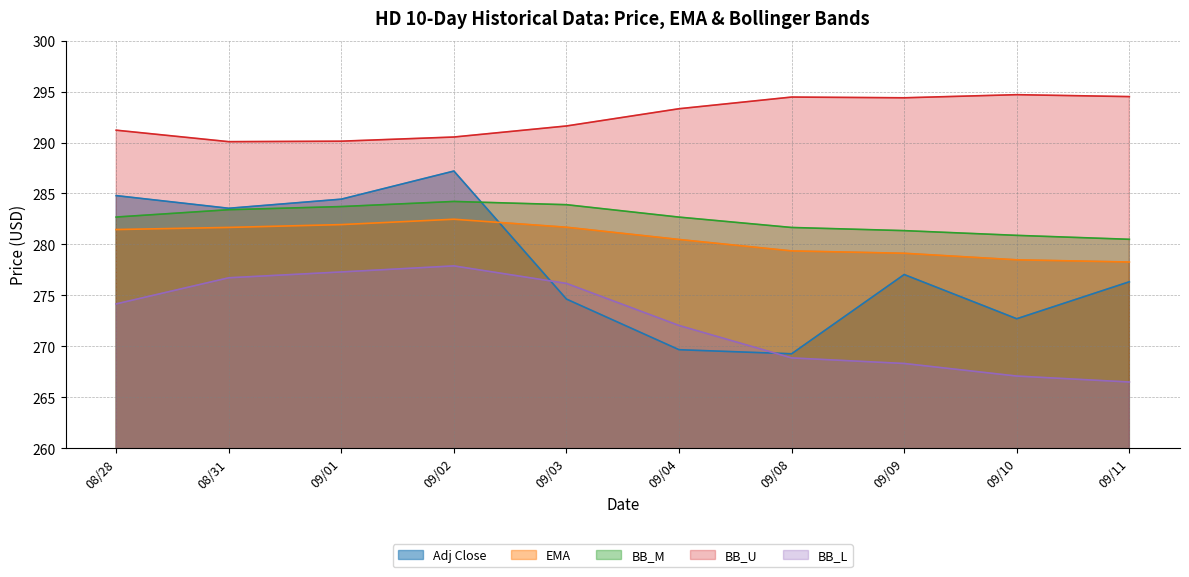

True or false: Adj Close has a value of 119.6 at 09/11.

False